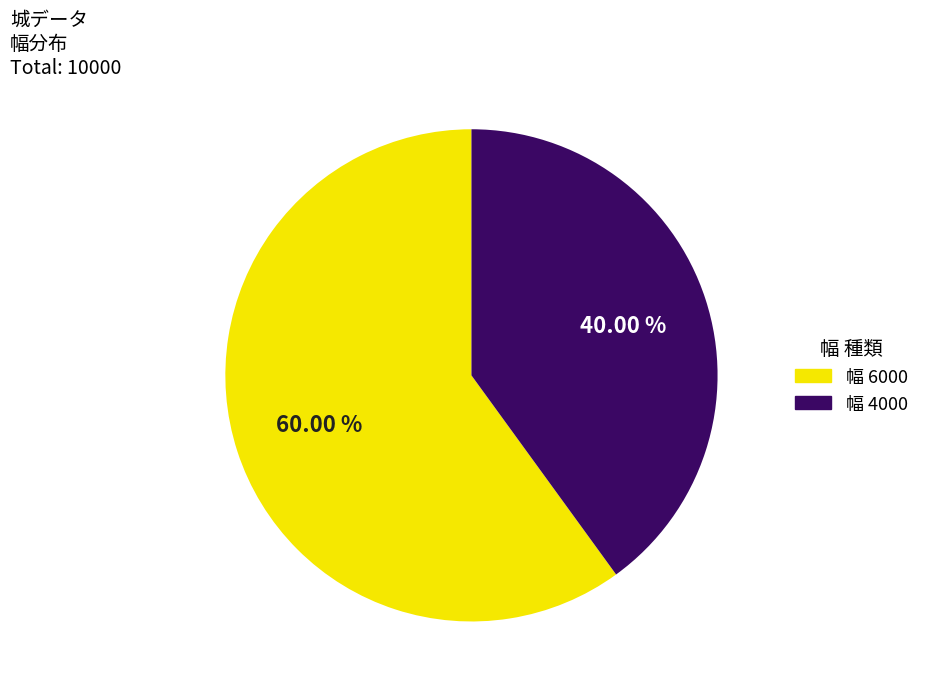

Between 幅 4000 and 幅 6000, which is larger?

幅 6000